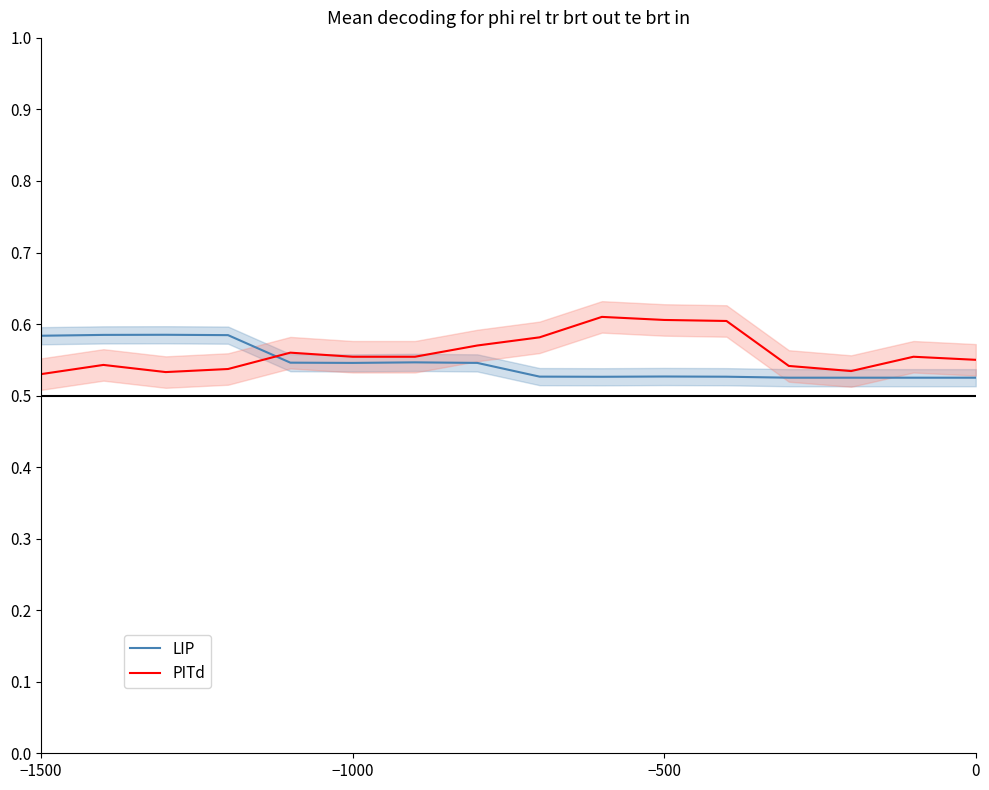

The PITd series shows 0.3 at 6. True or false?

False